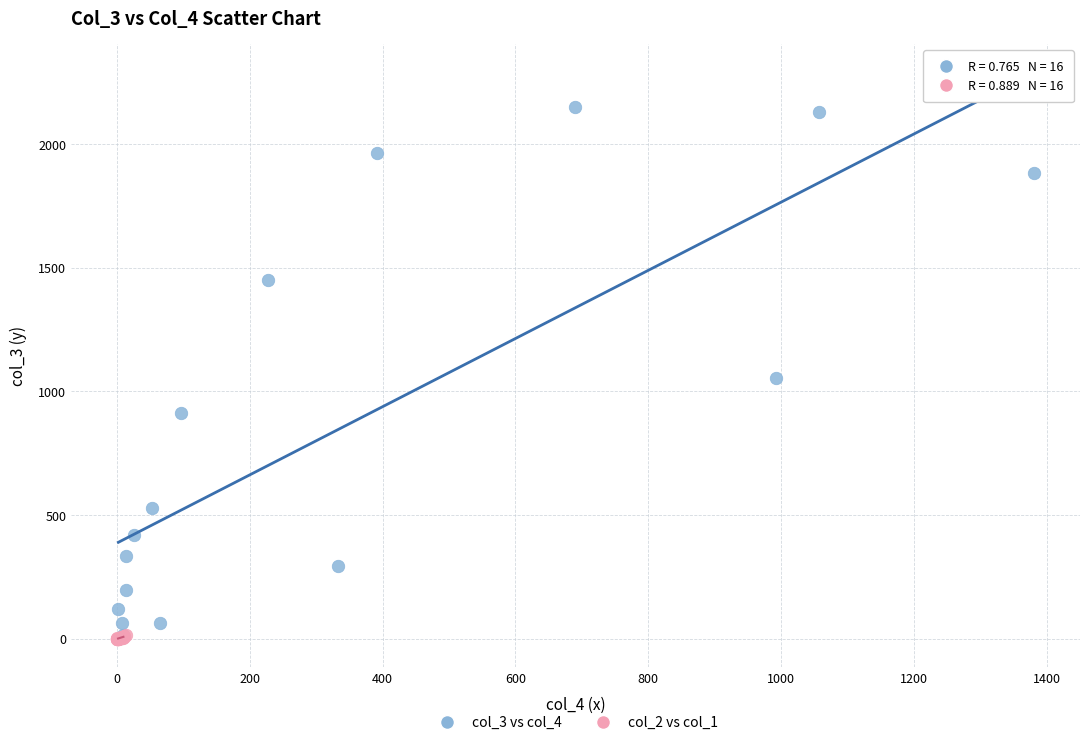

What are all the series names shown in the legend?

col_3 vs col_4, col_2 vs col_1